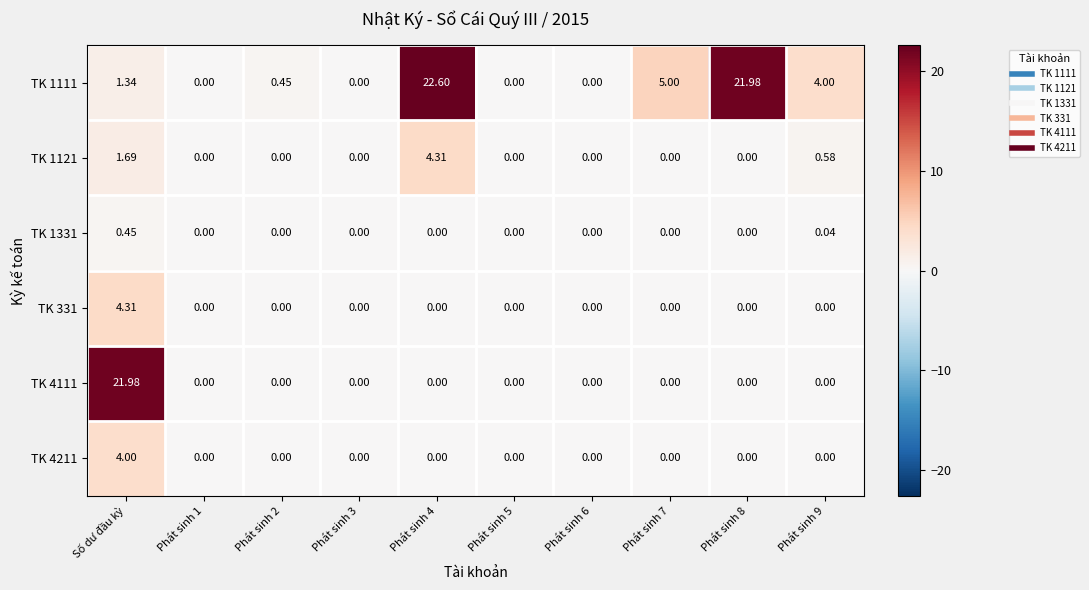

At which category is the sum across all series the highest?

Số dư đầu kỳ